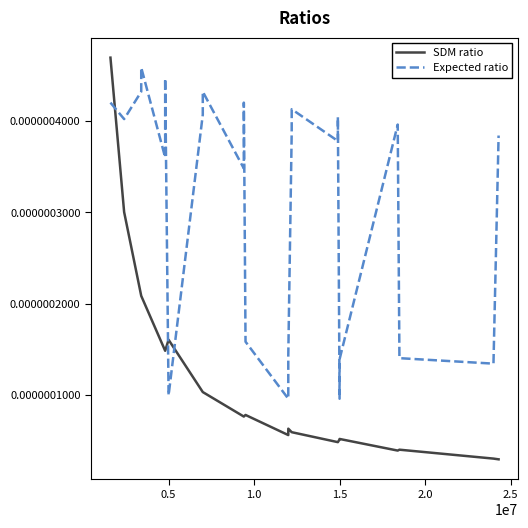

What position from the left is 7?

8